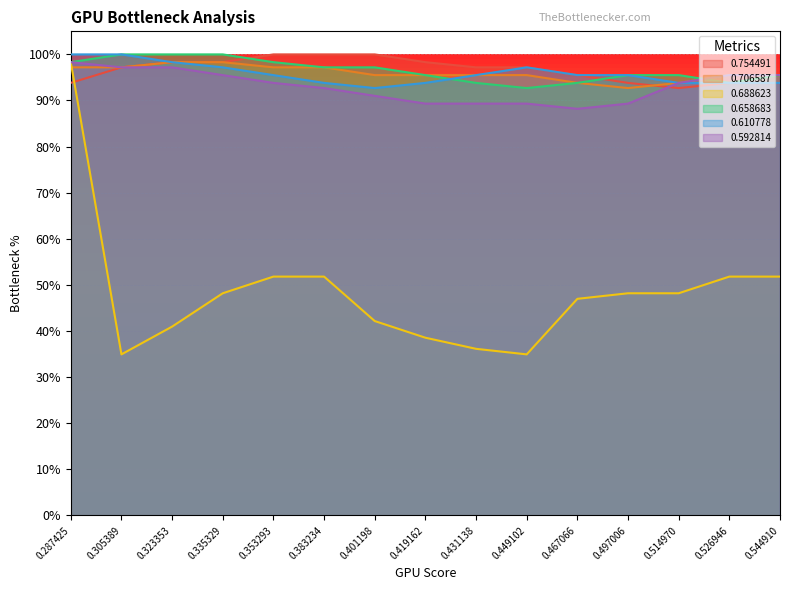

True or false: 0.592814 and 0.610778 intersect in this chart.

False